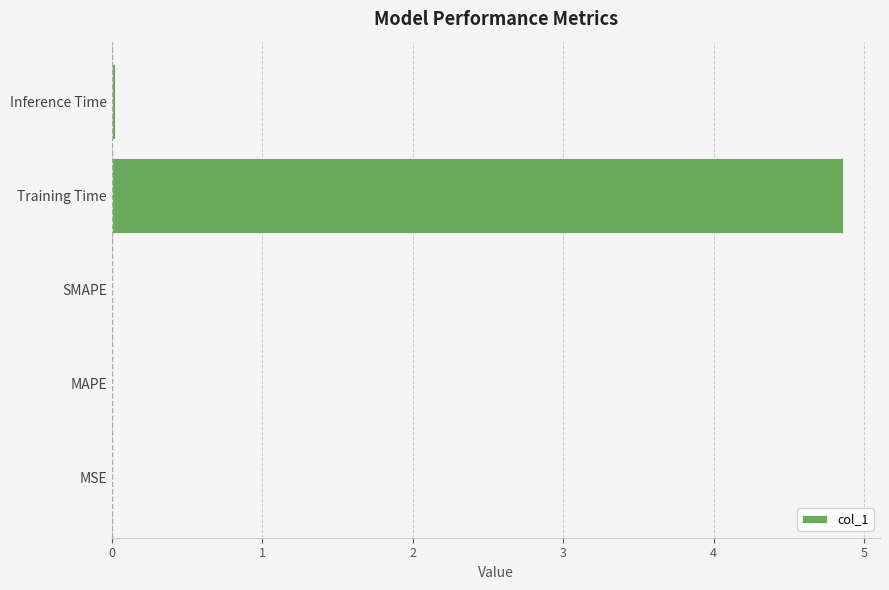

How many data points does each series have?

5